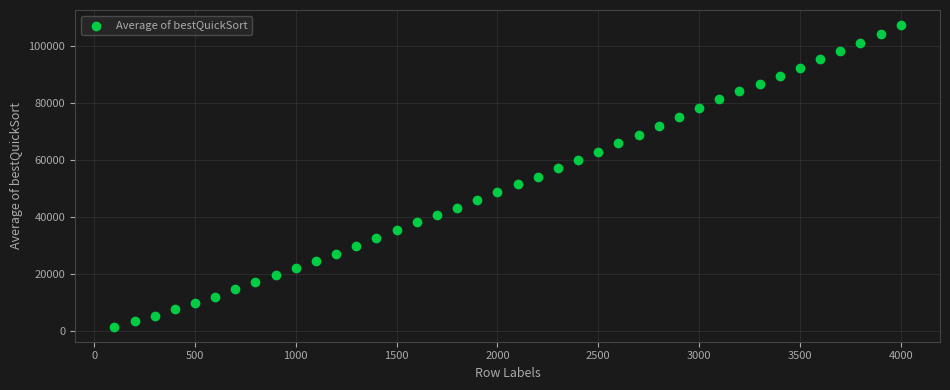

What is the range of X values (max minus min)?

3900